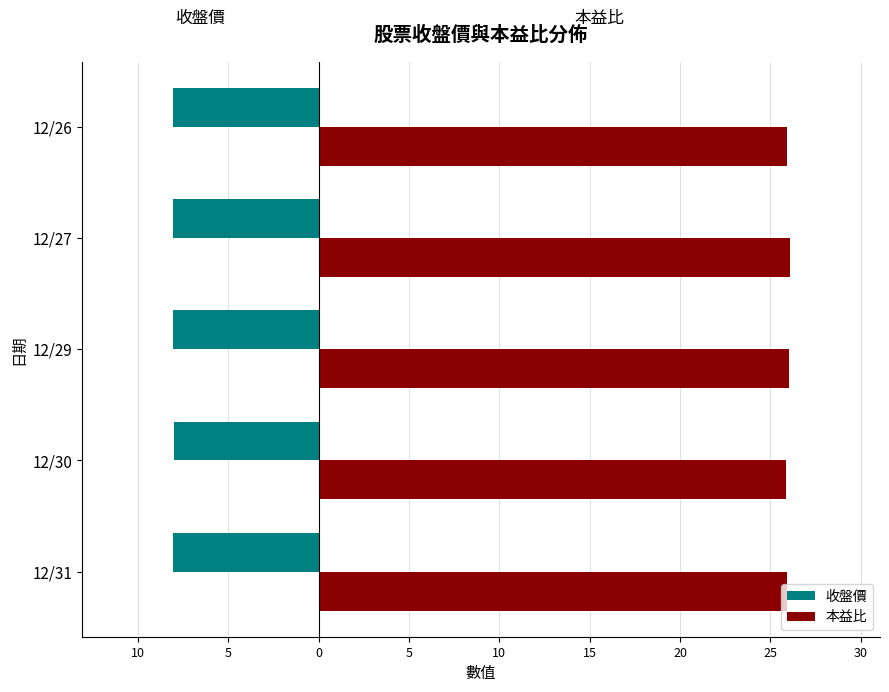

Which series has the largest range (max minus min)?

本益比